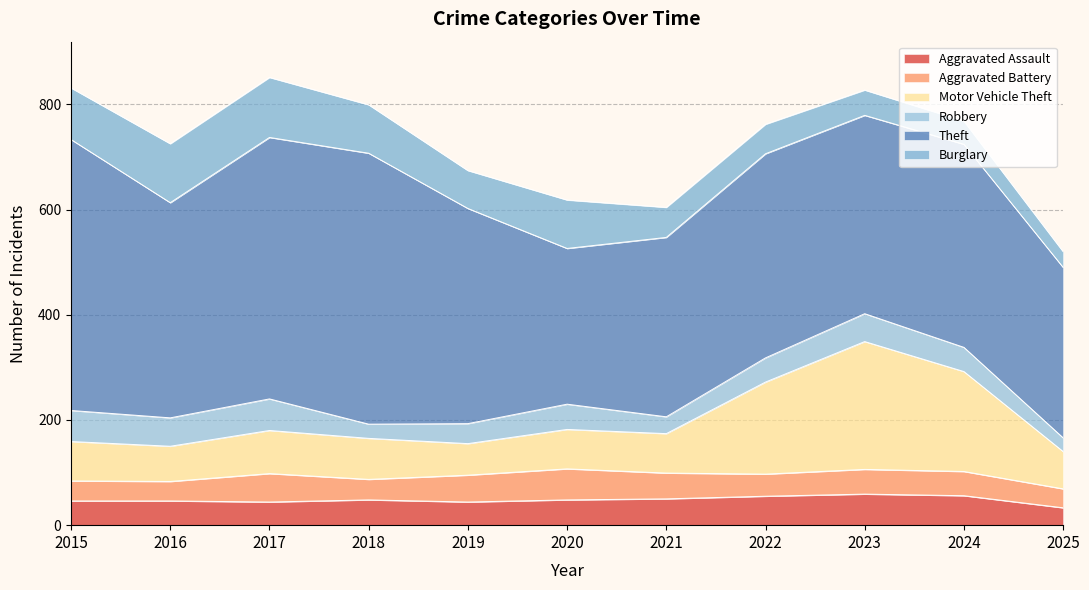

Rank the series at 2022 from highest to lowest value.

Theft, Motor Vehicle Theft, Burglary, Aggravated Assault, Robbery, Aggravated Battery